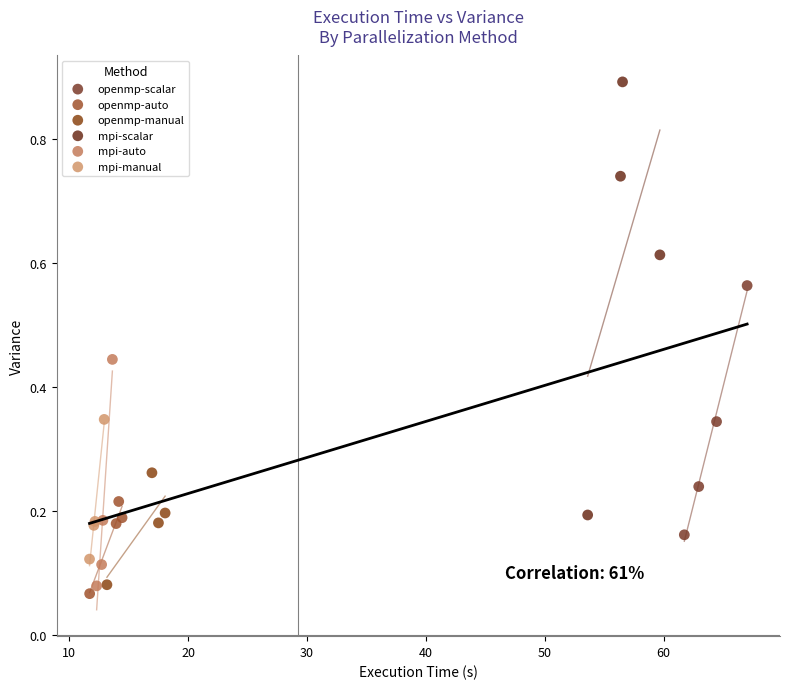

Which series reaches the maximum Y coordinate?

mpi-scalar